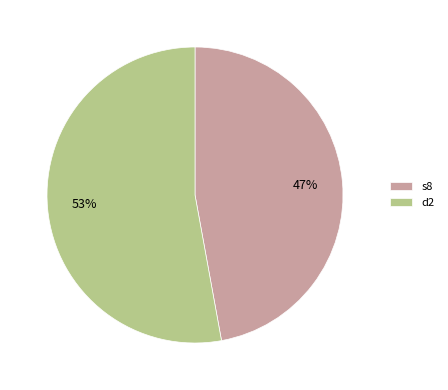

The s8 slice represents 61% of the pie. True or false?

False